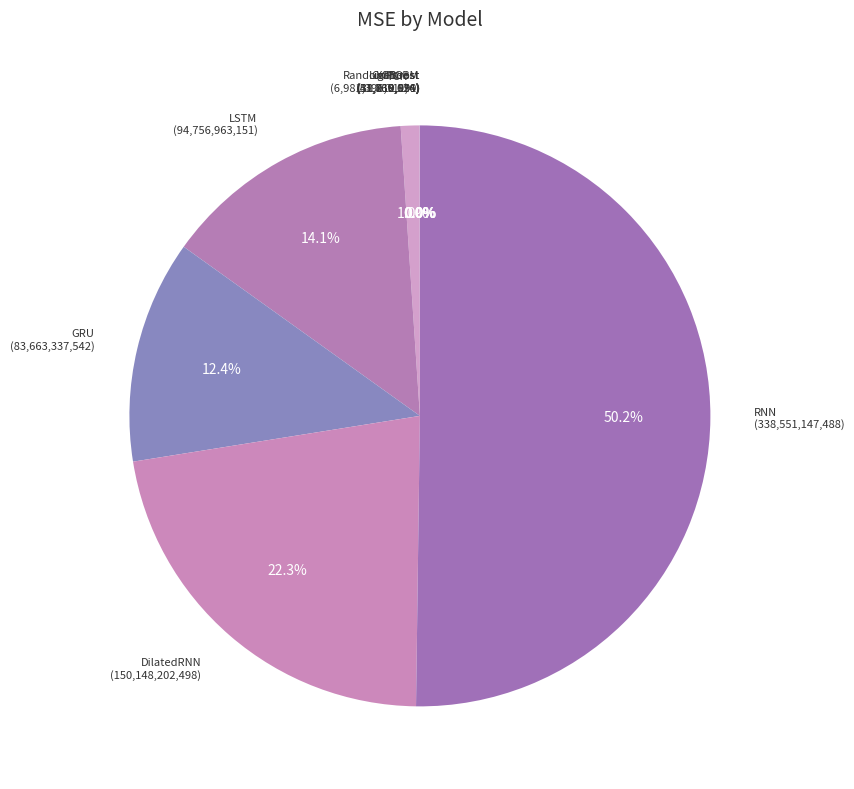

What is the majority slice?

RNN